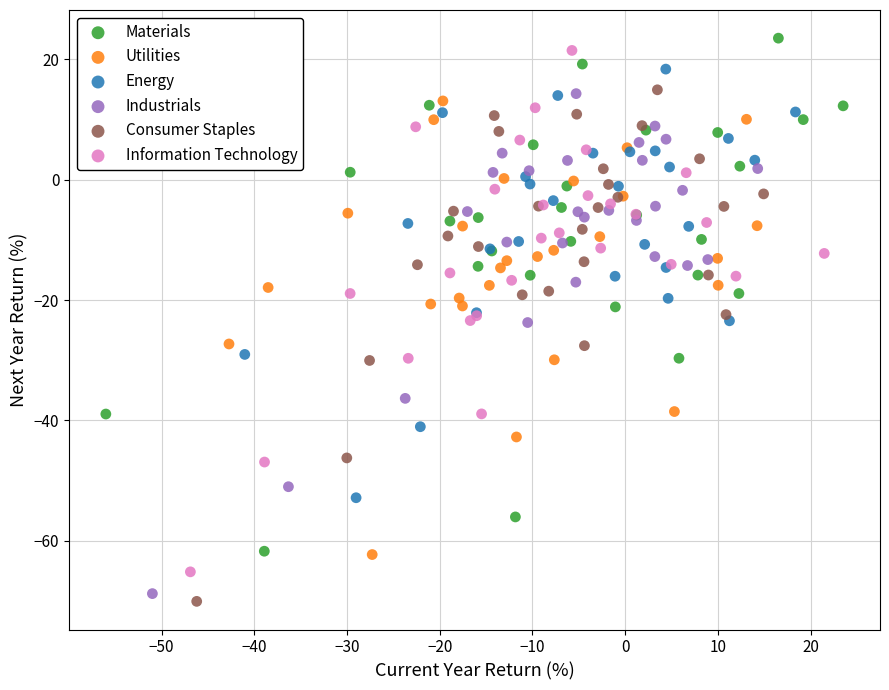

Which series has the largest Y range (max minus min)?

Information Technology